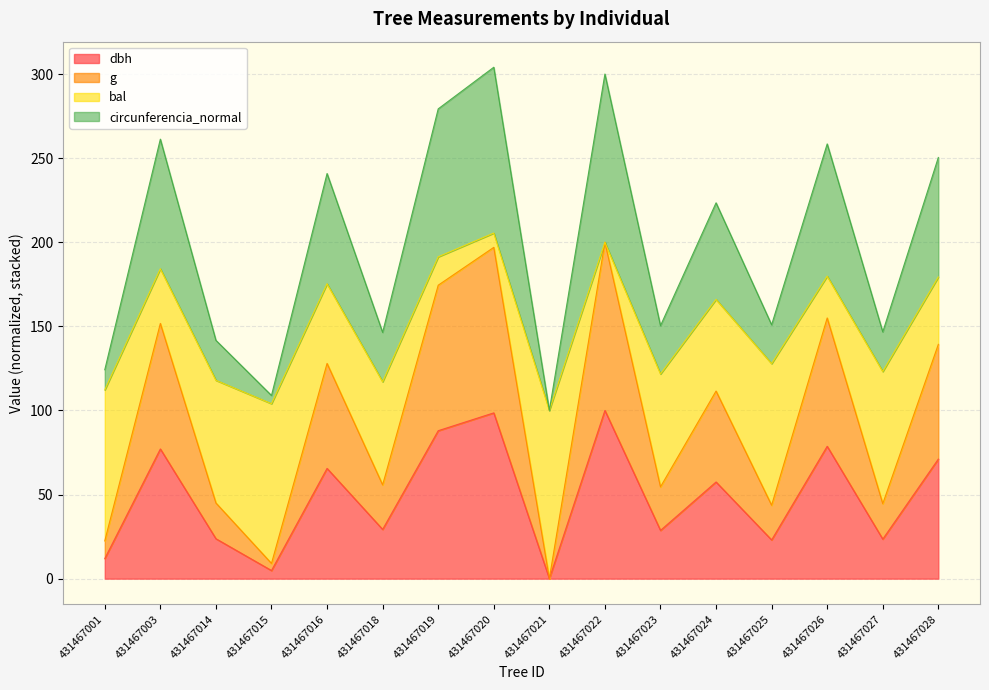

What is the total value across all series at 431467003?

261.3